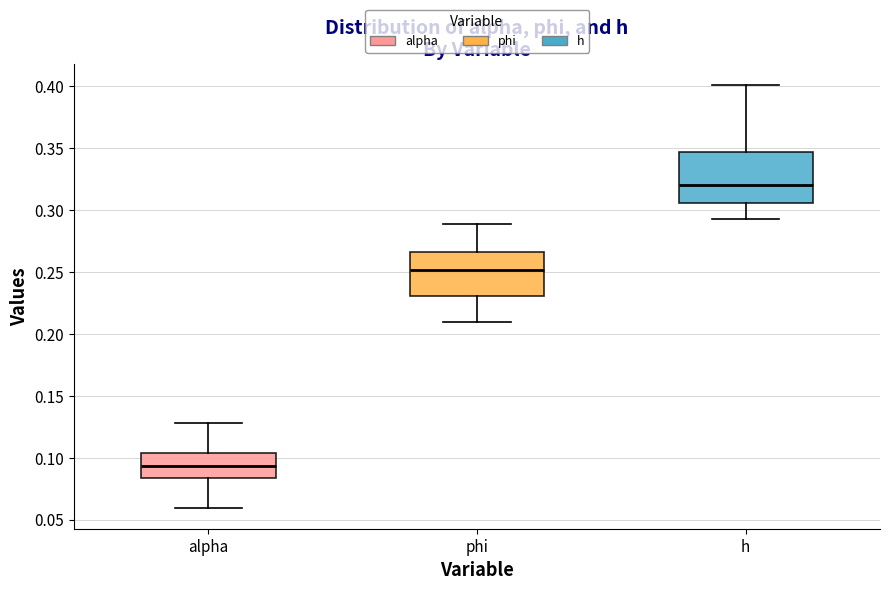

Reading left to right, transcribe this box plot: for each box, give where its median line is, the range the box spans, and where its two whiskers end, as read against the y-axis. The values are not printed on the chart, so give them approximately, as read against the axis.

alpha: median 0.095, box 0.085 to 0.105, whiskers 0.060 to 0.130
phi: median 0.250, box 0.230 to 0.265, whiskers 0.210 to 0.290
h: median 0.320, box 0.305 to 0.345, whiskers 0.295 to 0.400